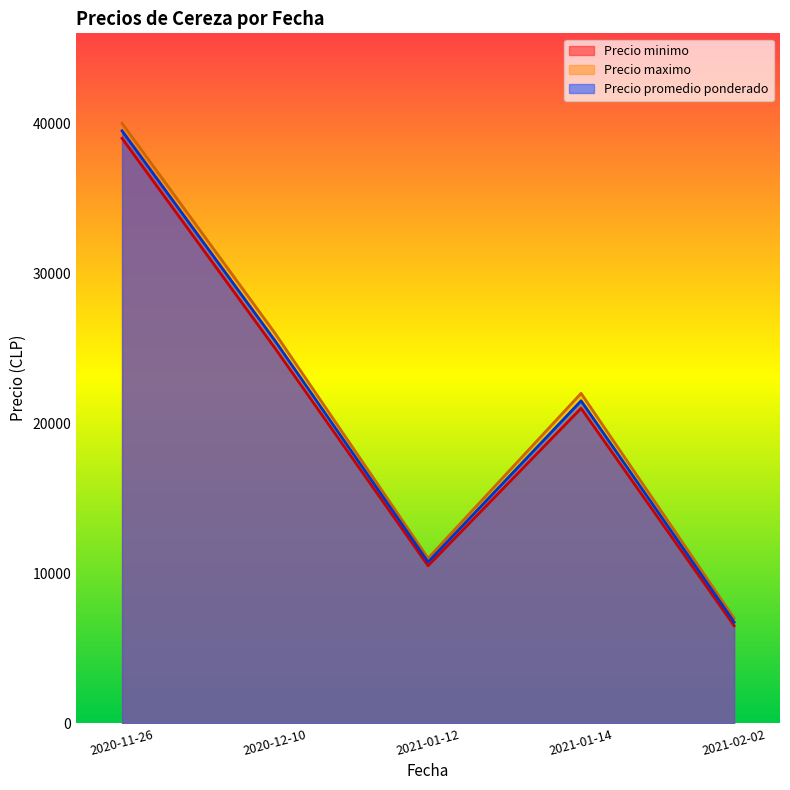

How many lines are shown in the chart?

3